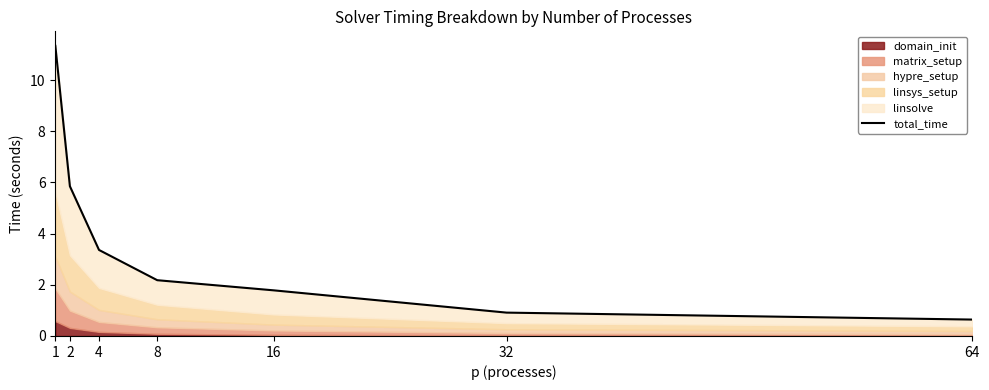

Reading left to right, extract all data points from this chart.

1=11.3	2=5.9	4=3.4	8=2.2	16=1.8	32=0.9	64=0.6